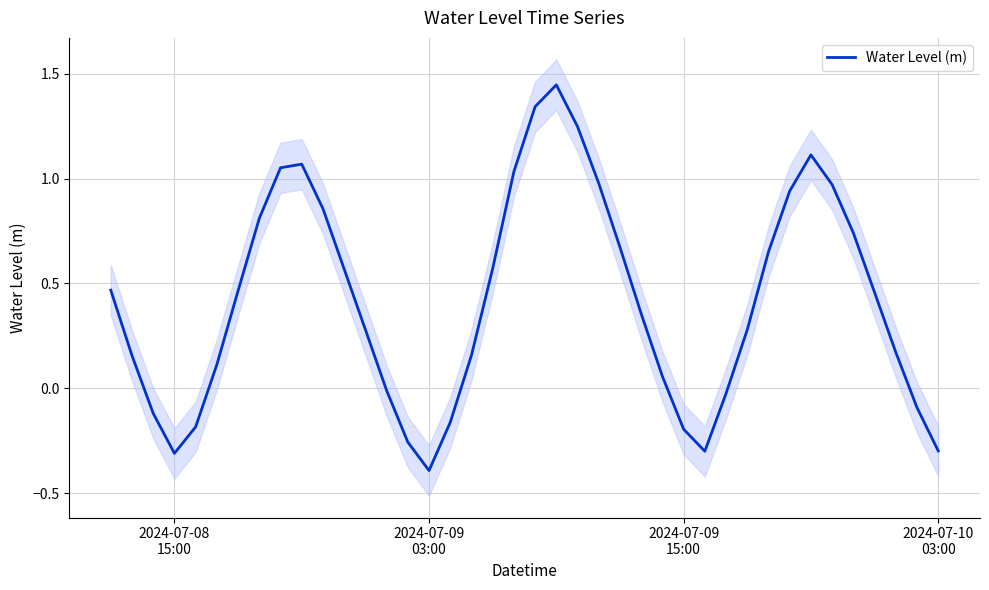

What is the lowest value of the Water Level (m) series?

-0.4